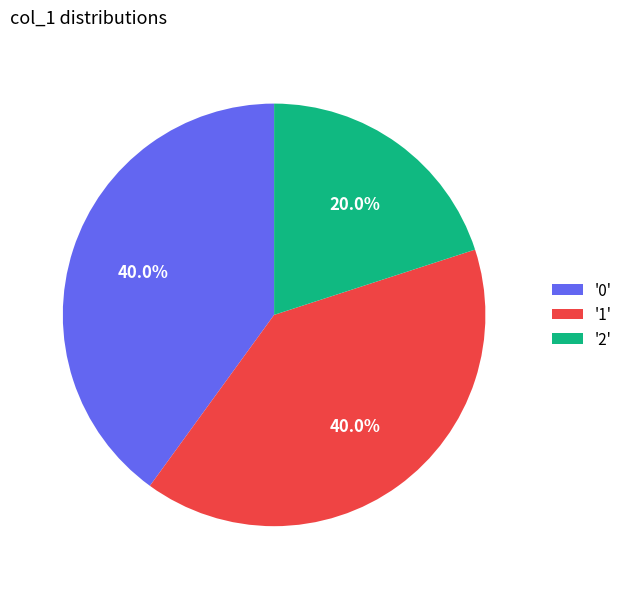

What is the smallest slice in the pie chart?

'2'